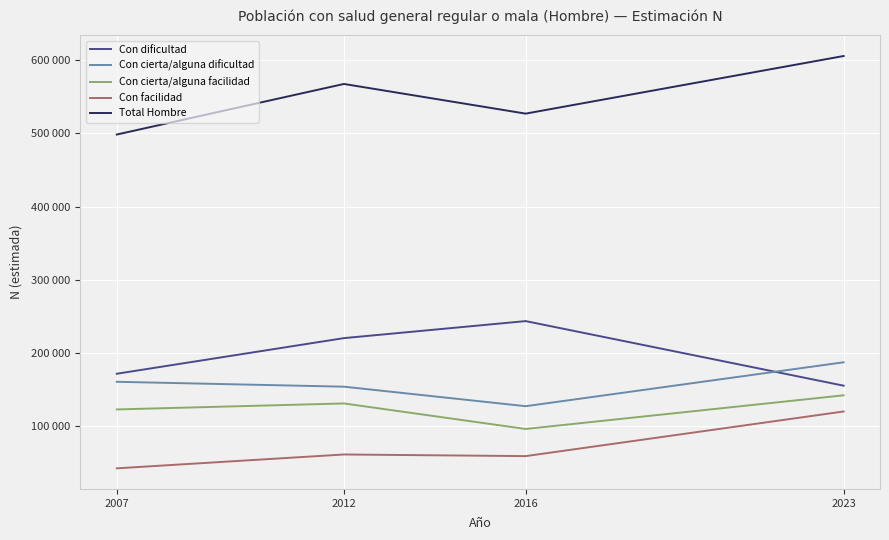

How many interior local valleys does the Con cierta/alguna dificultad series have?

1